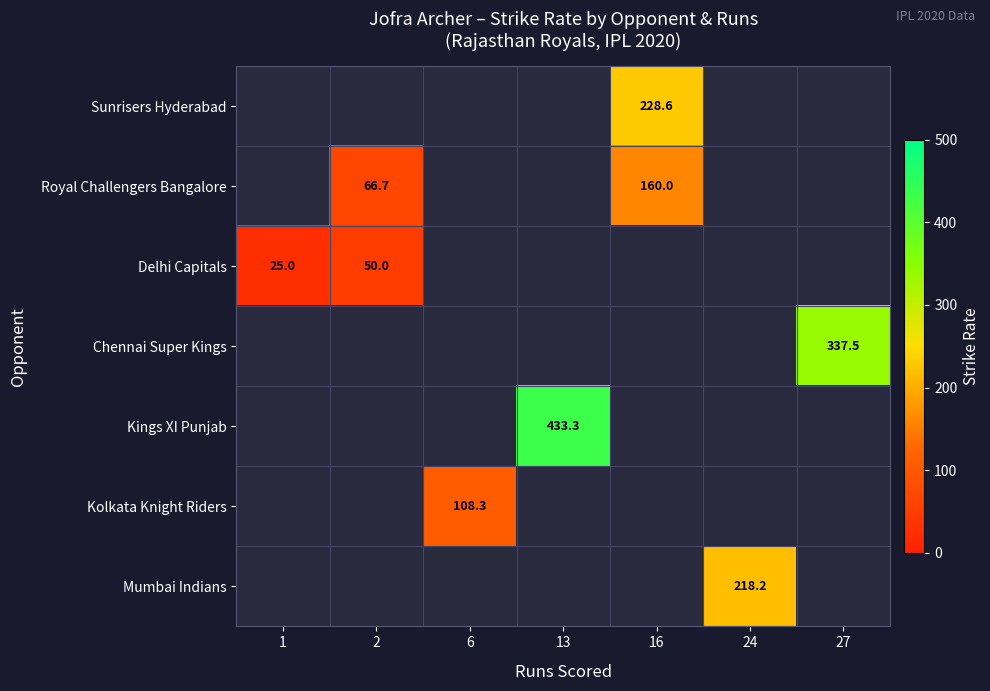

List the labels in order of Kolkata Knight Riders value, smallest first.

1, 2, 6, 13, 16, 24, 27